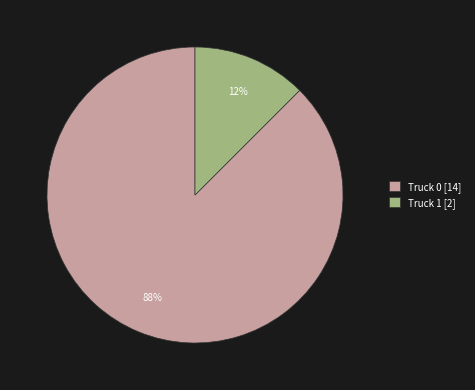

Is it true that Truck 1 is 21% of the pie?

False